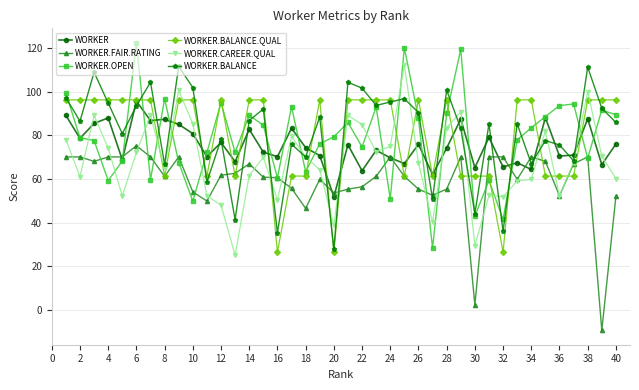

True or false: WORKER.BALANCE and WORKER.BALANCE.QUAL intersect in this chart.

True